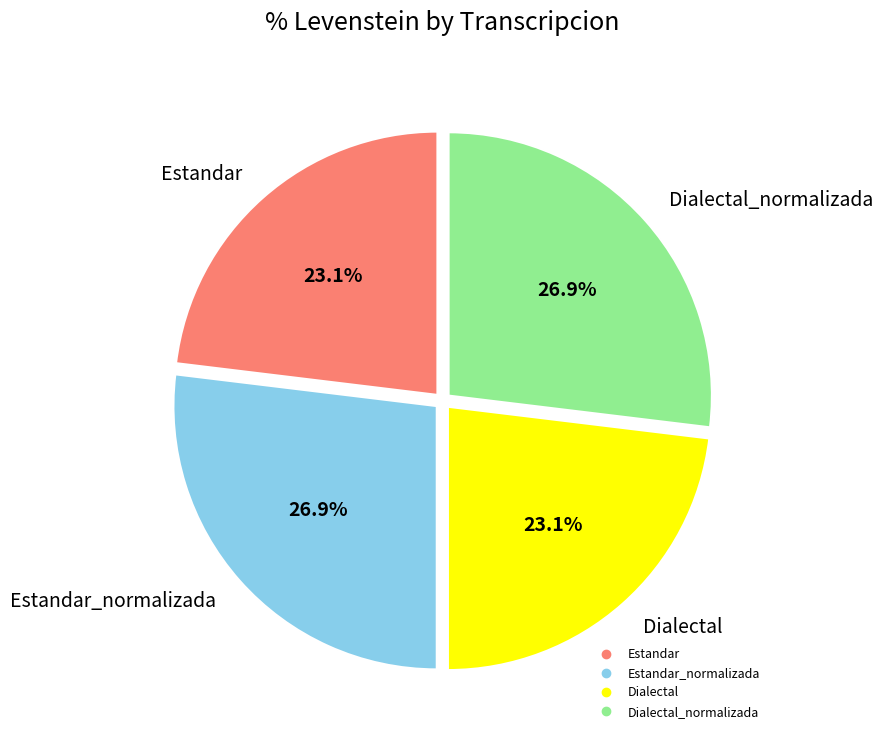

Is there a majority slice in this chart?

No